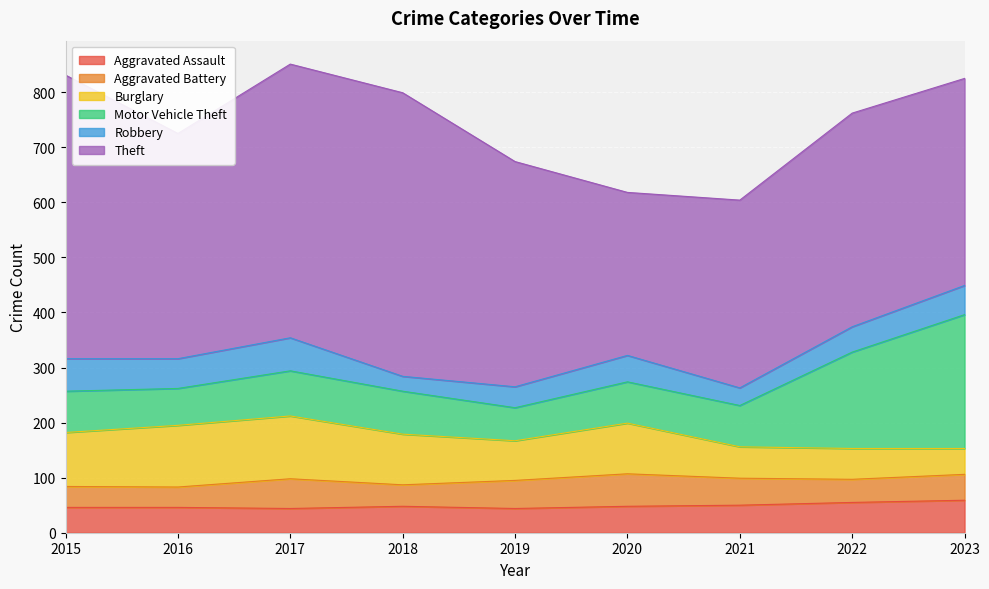

Reading right to left, transcribe all the data shown in this chart.

Aggravated Assault: 2023=59	2022=55	2021=50	2020=48	2019=44	2018=48	2017=44	2016=46	2015=46
Aggravated Battery: 2023=47	2022=42	2021=49	2020=59	2019=51	2018=39	2017=54	2016=37	2015=38
Burglary: 2023=47	2022=56	2021=57	2020=92	2019=72	2018=92	2017=114	2016=112	2015=98
Motor Vehicle Theft: 2023=243	2022=175	2021=75	2020=75	2019=60	2018=78	2017=82	2016=67	2015=75
Robbery: 2023=53	2022=46	2021=32	2020=48	2019=38	2018=27	2017=60	2016=54	2015=59
Theft: 2023=376	2022=388	2021=341	2020=296	2019=409	2018=515	2017=497	2016=409	2015=515